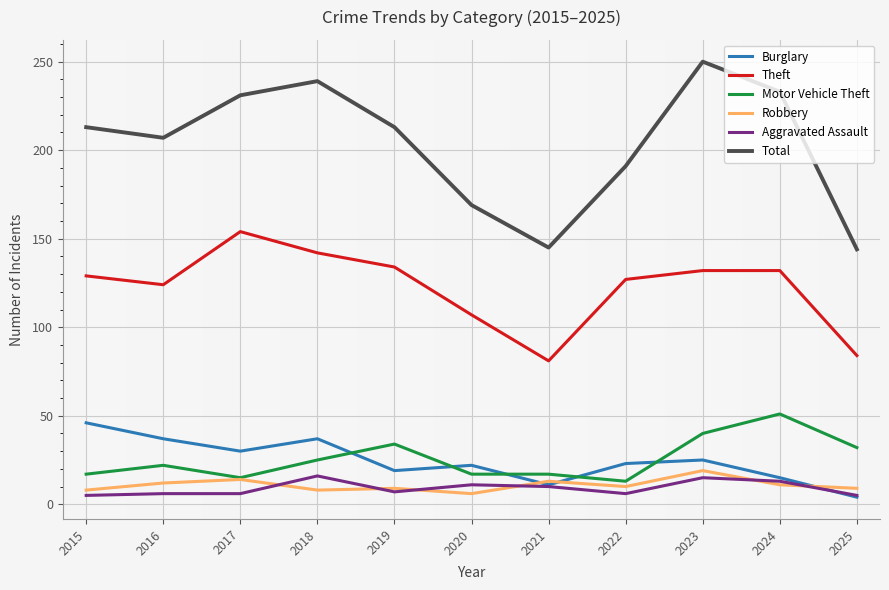

Is this an area chart (filled region under the line)?

No